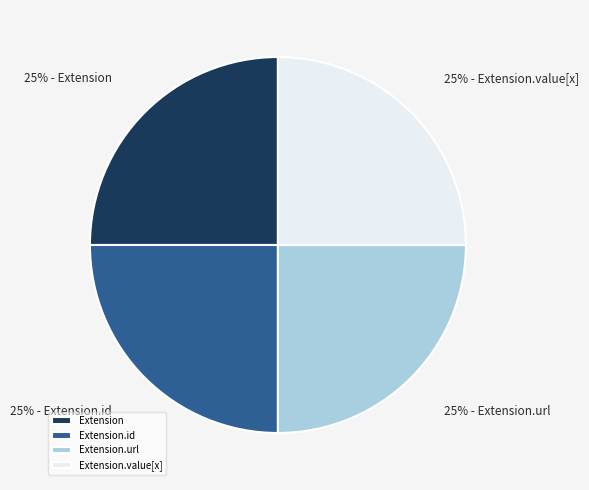

Approximately how many times larger is the value at Extension.url compared to Extension?

1.0